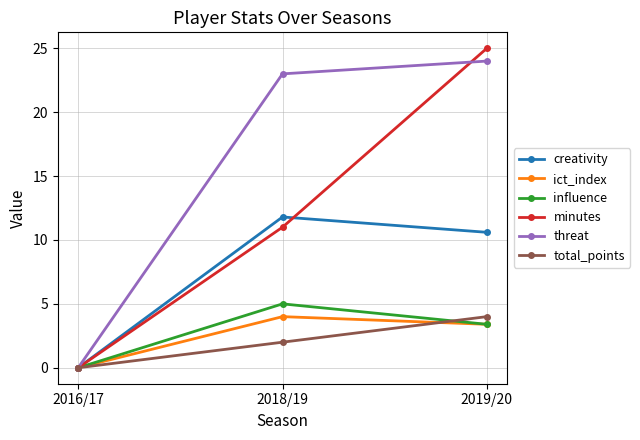

Rank the categories by threat value from lowest to highest.

2016/17, 2018/19, 2019/20